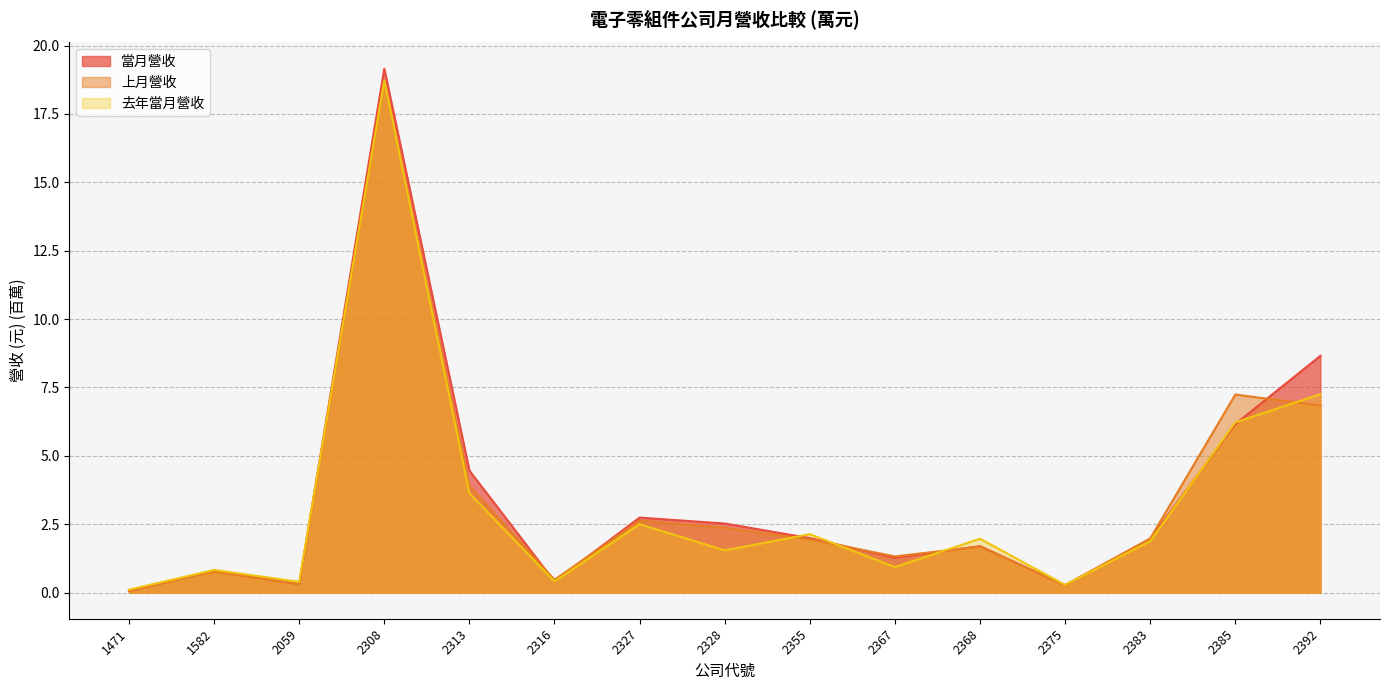

How many values in the 去年當月營收 series are below 1?

6